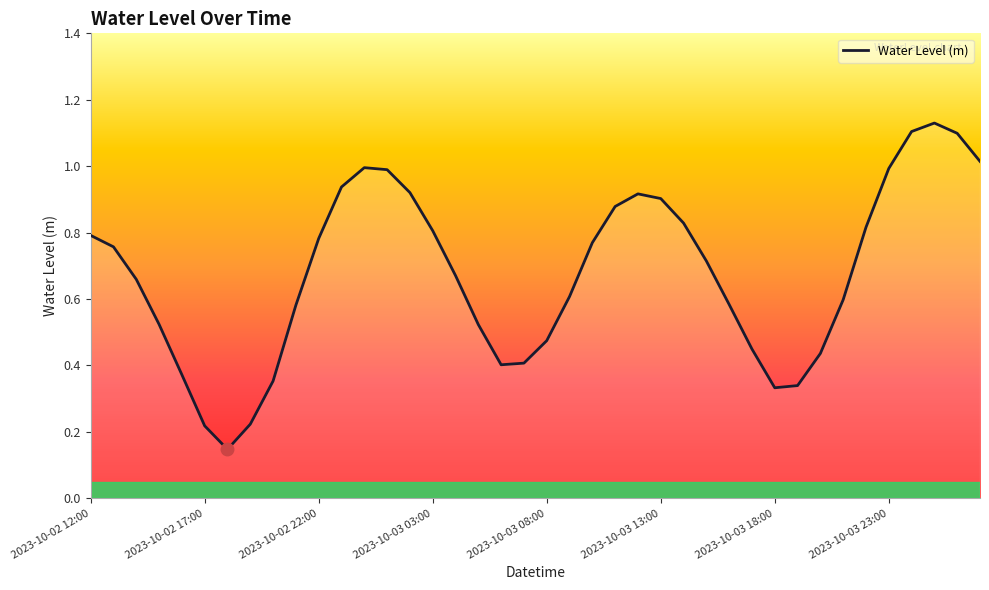

Does the chart display data point markers on the line(s)?

No